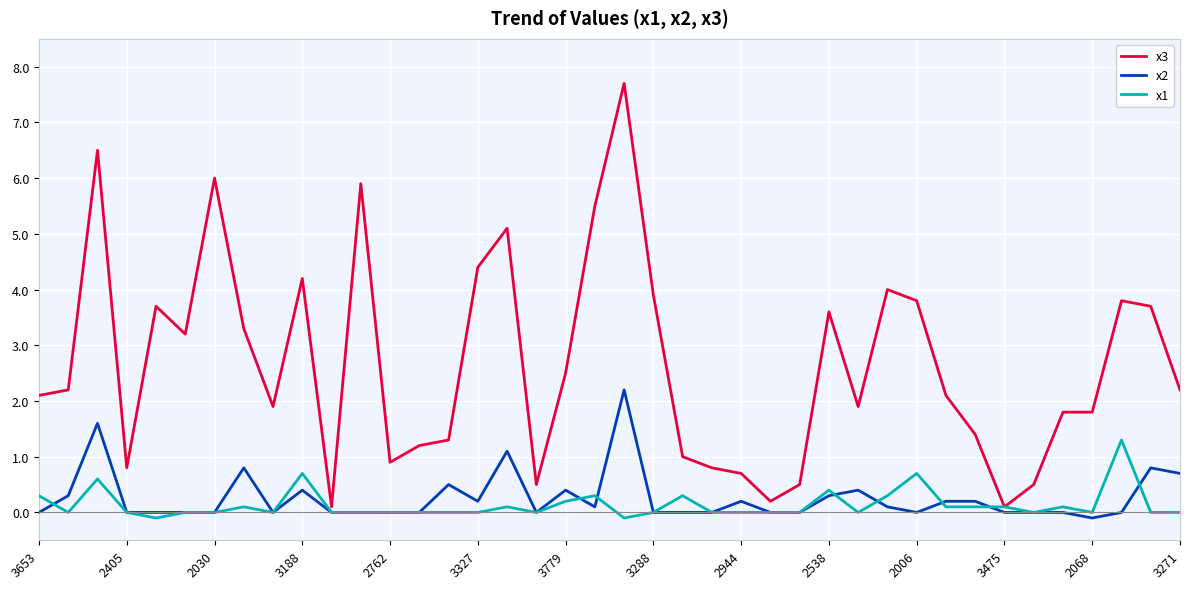

Which series has the largest range (max minus min)?

x3